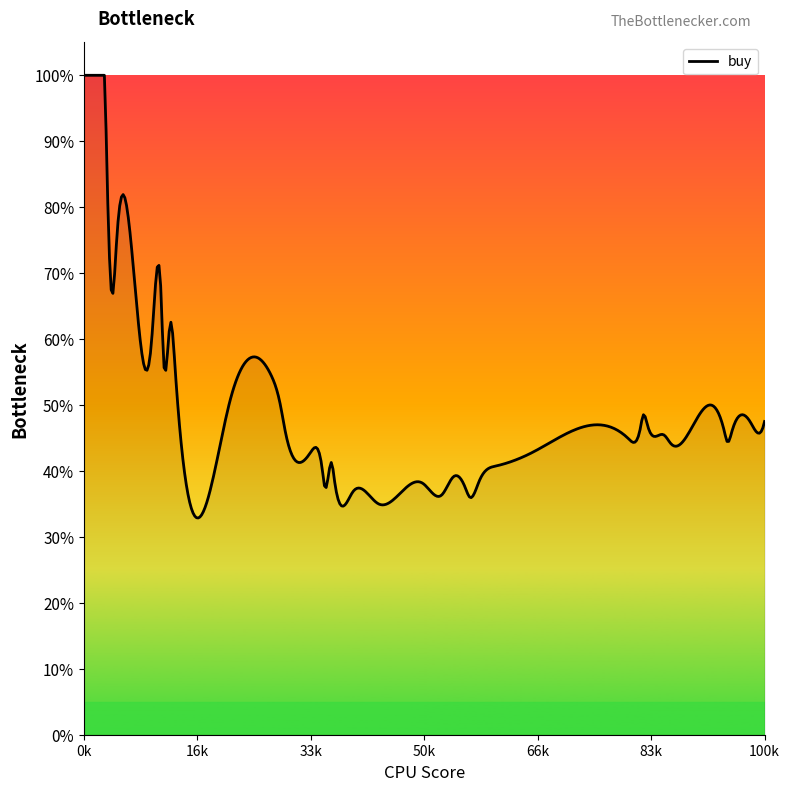

Is this an area chart (filled region under the line)?

Yes